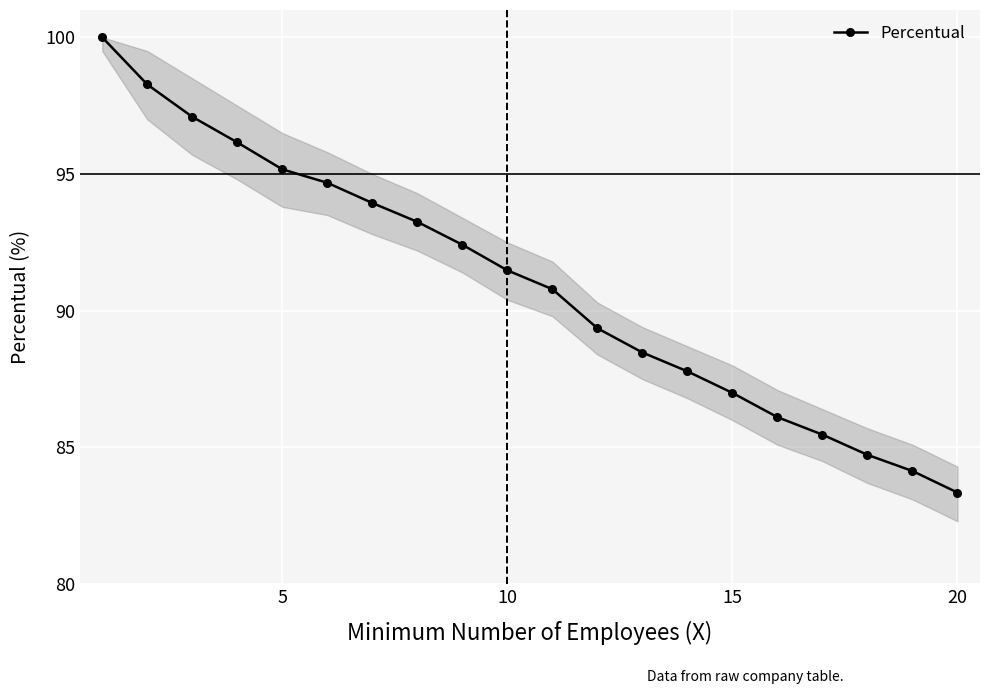

How many data points are less than 91?

10